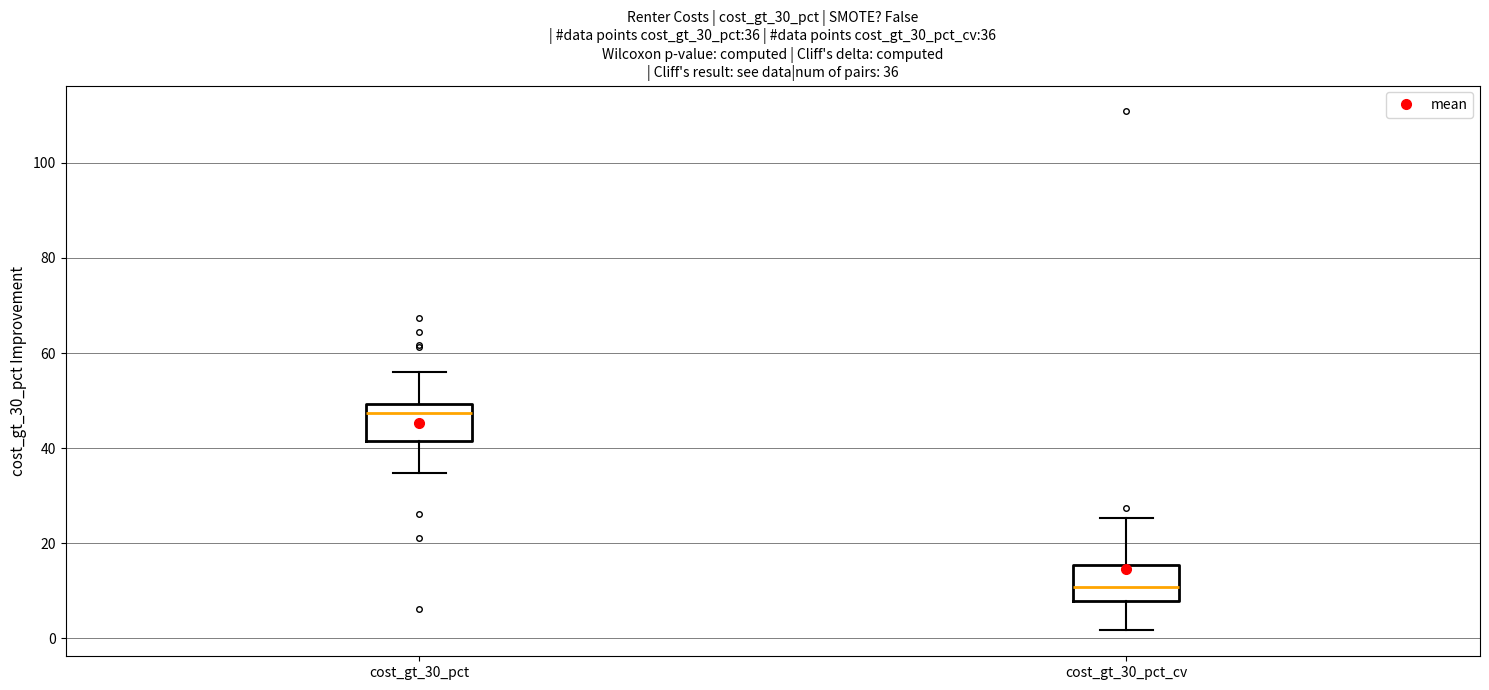

Which box's median line is the highest?

cost_gt_30_pct